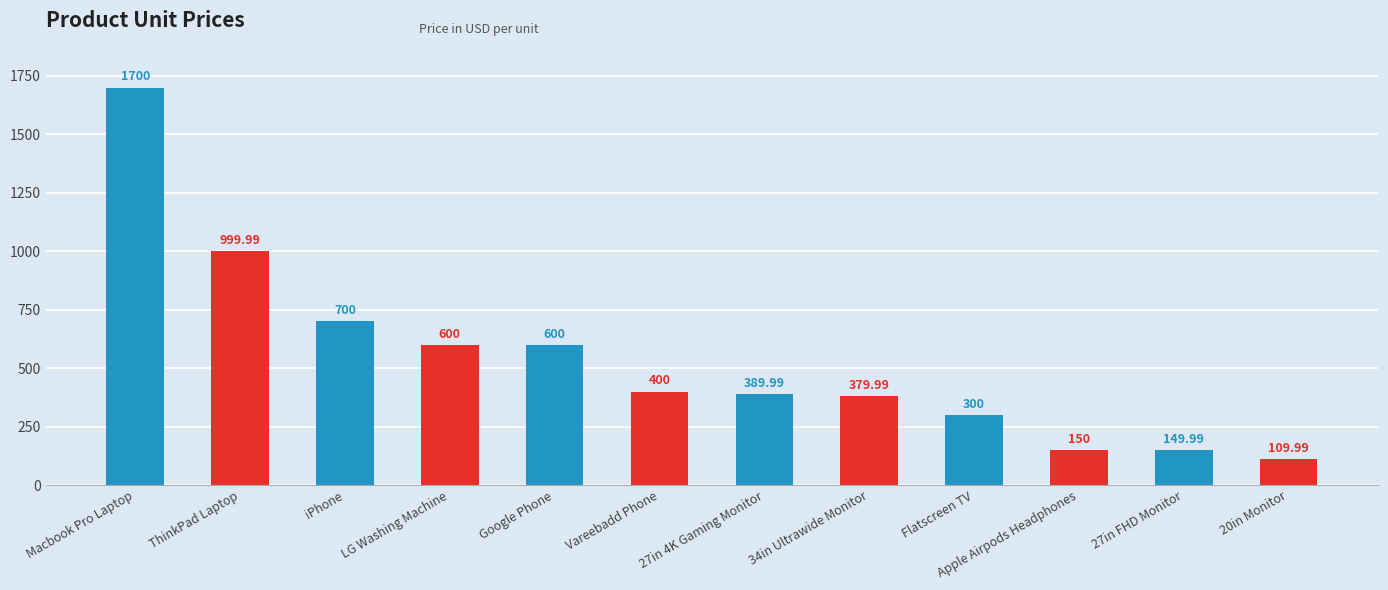

Reading left to right, what are all the values shown in this chart?

1700.0	1000.0	700.0	600.0	600.0	400.0	390.0	380.0	300.0	150.0	150.0	110.0